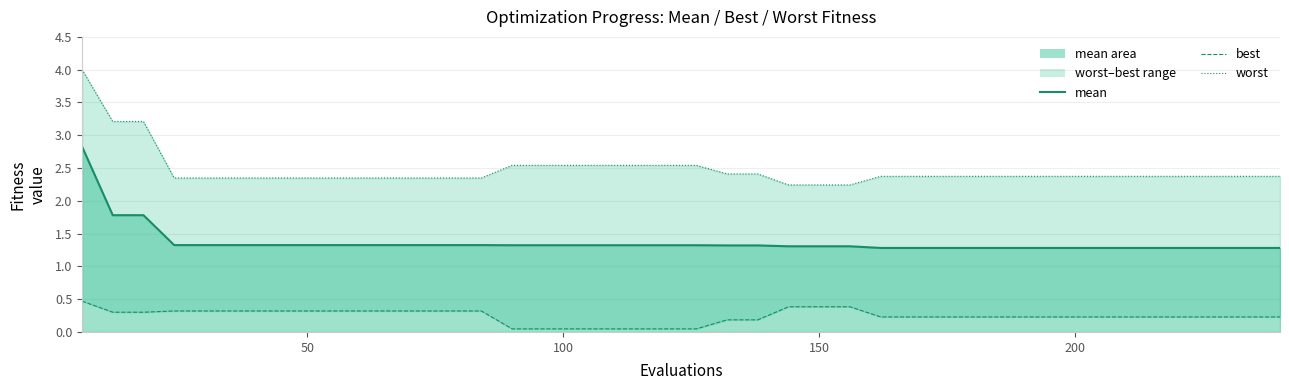

True or false: worst has more than 0 interior local peaks.

False